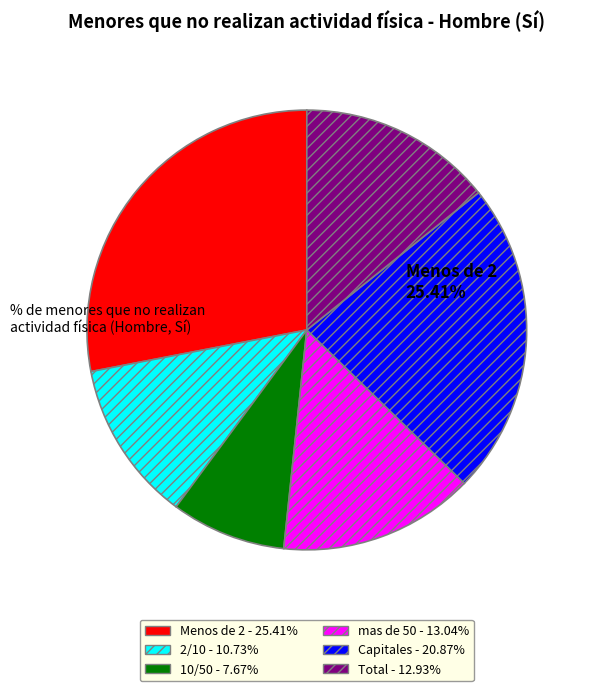

What is the change in value from Menos de 2 to 10/50?

-17.7